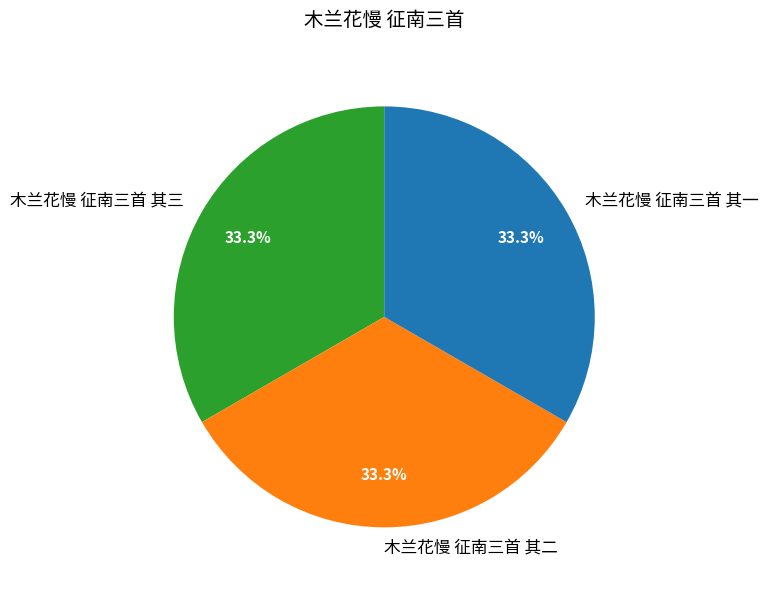

What is the total percentage of 木兰花慢 征南三首 其一 and 木兰花慢 征南三首 其三?

66.7%